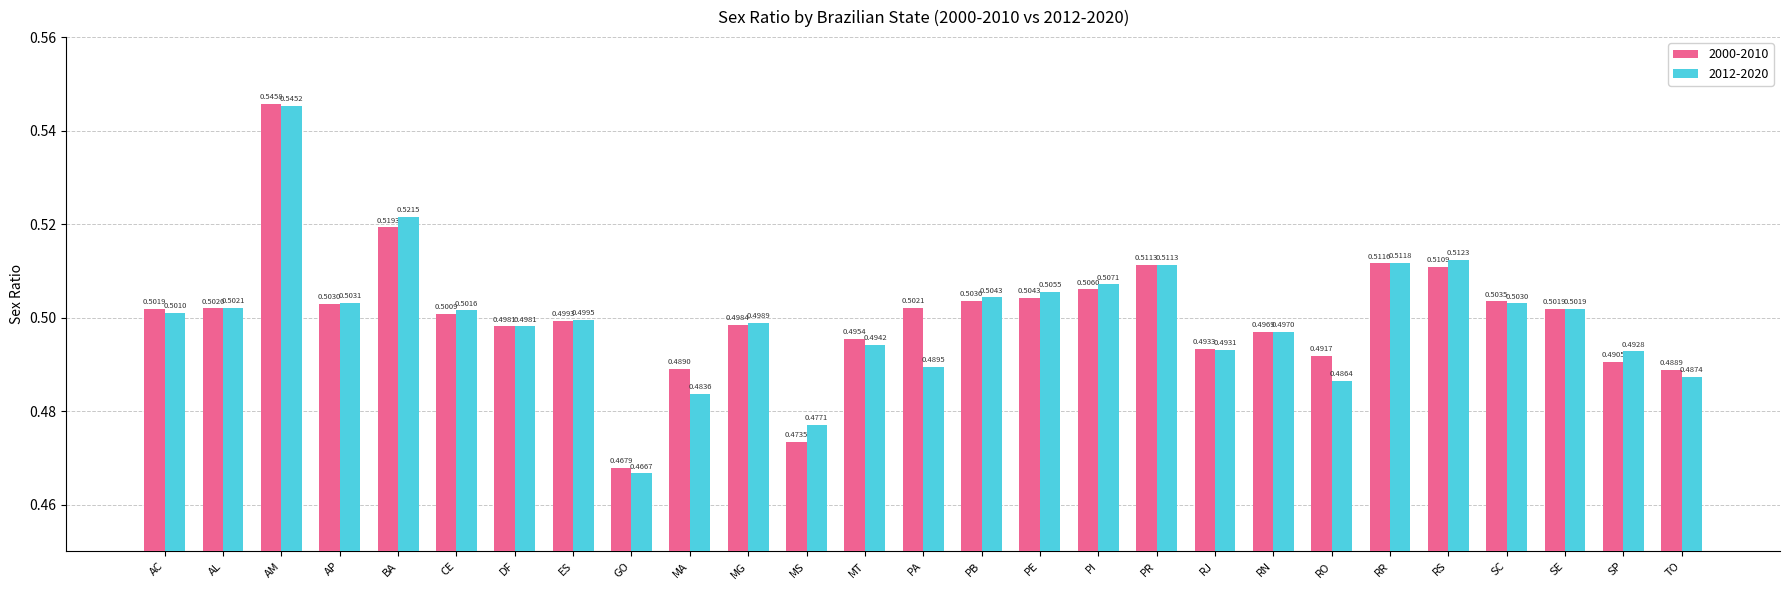

What are all the series names shown in the legend?

2000-2010, 2012-2020